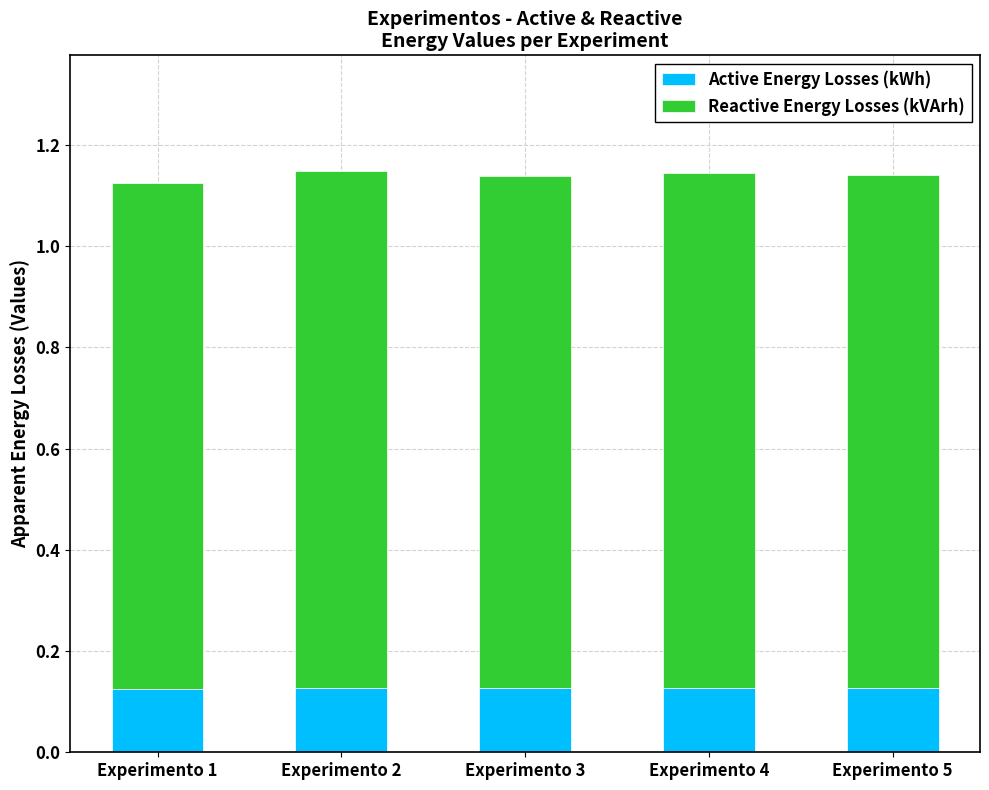

How many categories are shown in the chart?

5